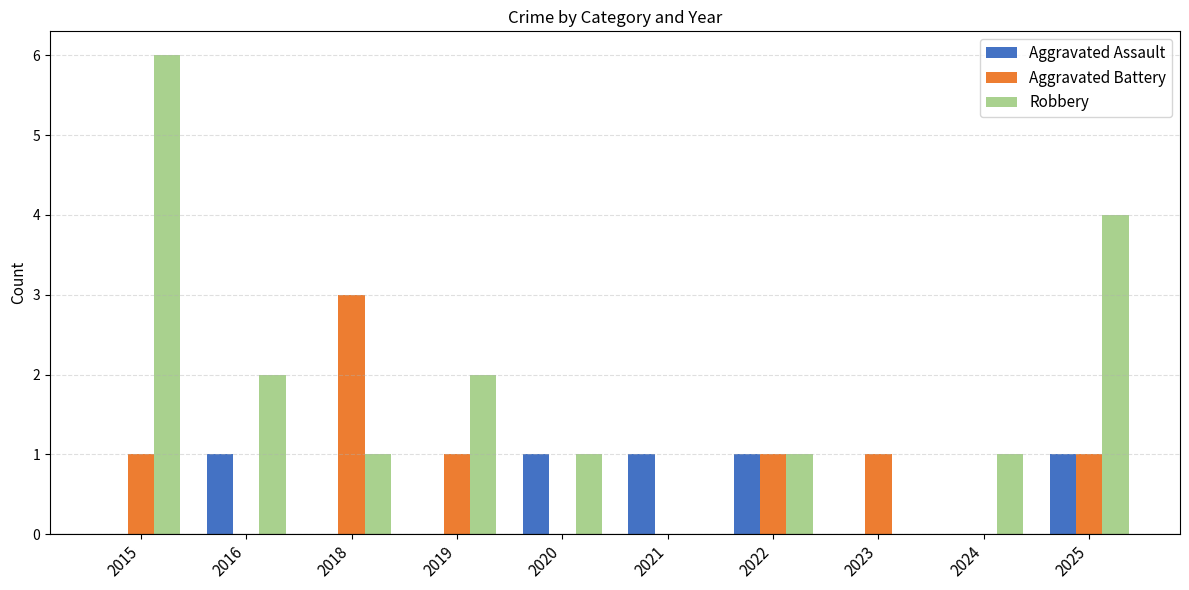

True or false: Aggravated Battery has a value of 2 at 2022.

False